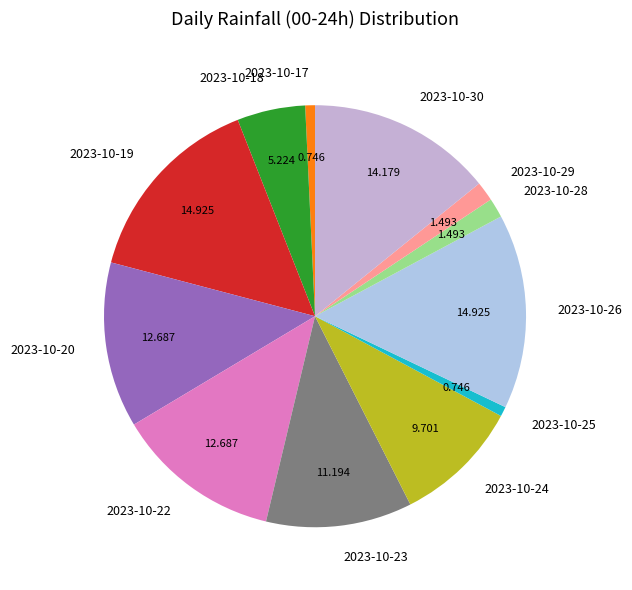

How many slices are in this pie chart?

12